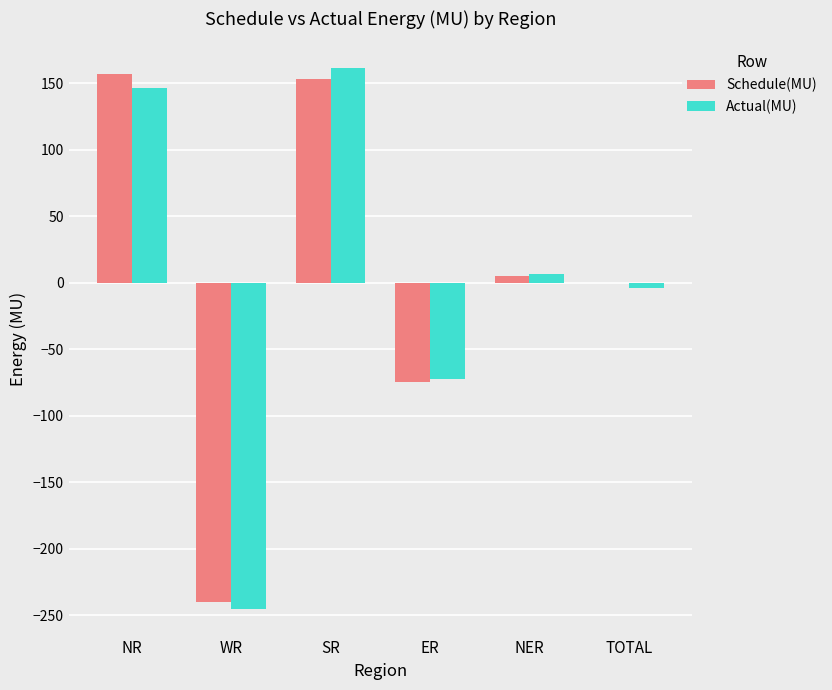

Are the bars horizontal?

No